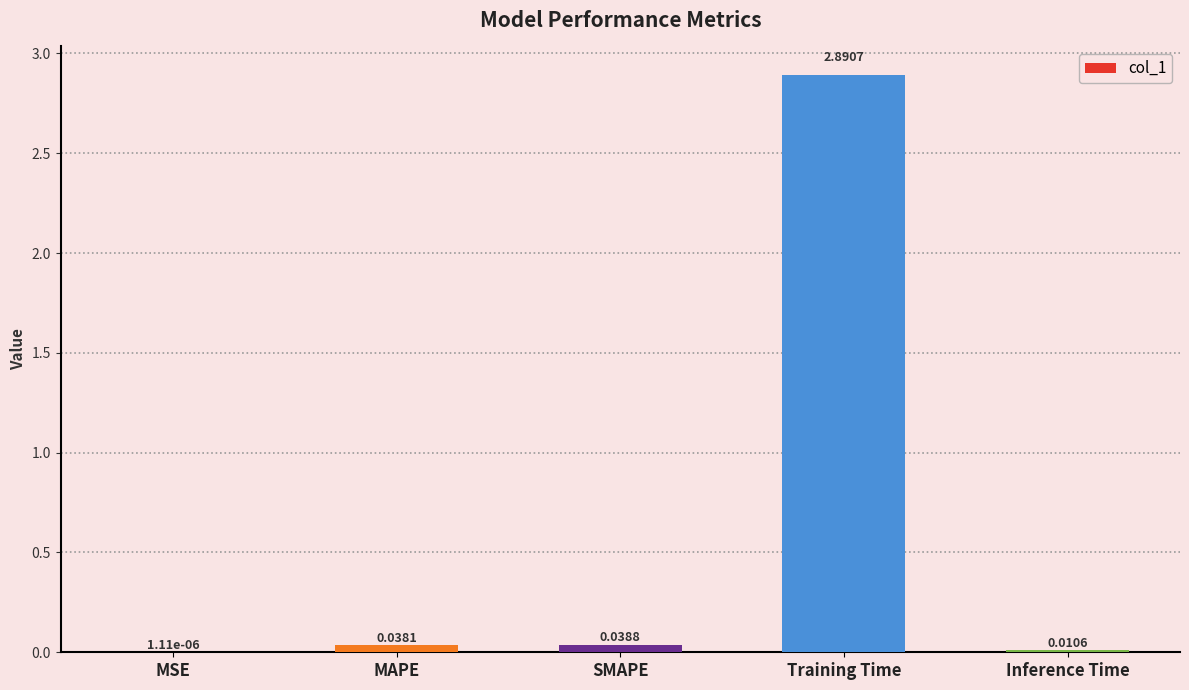

Where is the data nearest to the value 1?

SMAPE